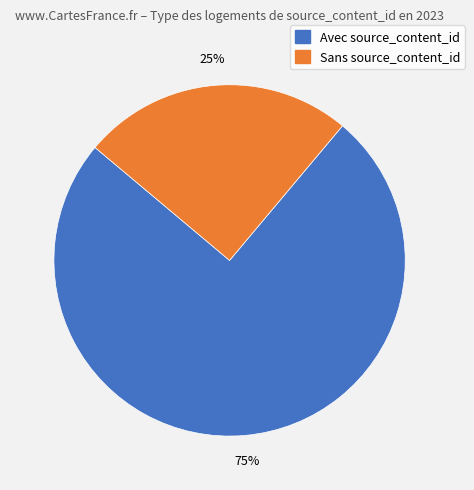

Is there any slice that represents more than half of the pie?

Yes